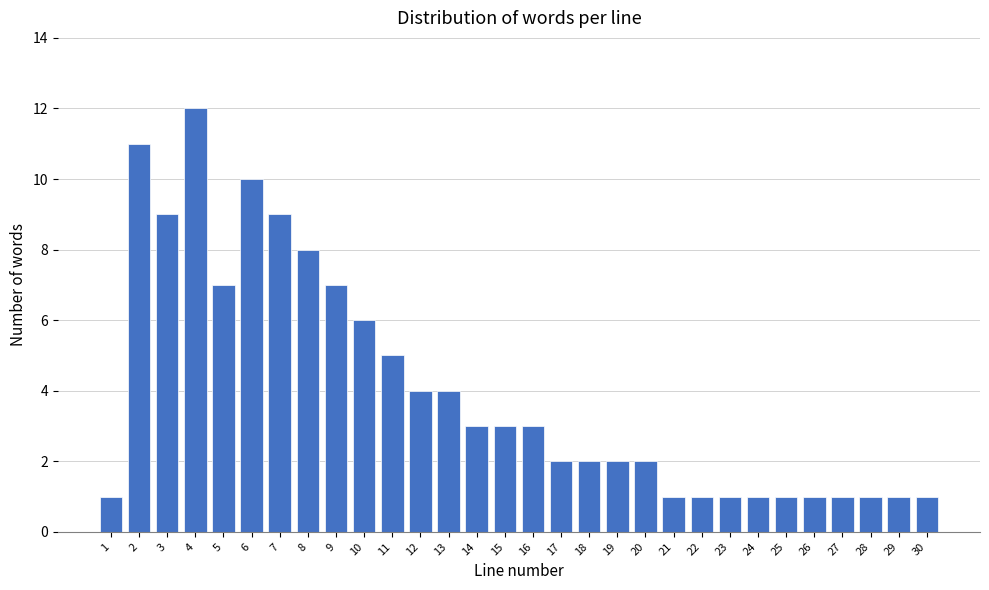

Reading left to right, what are all the values shown in this chart?

1	11	9	12	7	10	9	8	7	6	5	4	4	3	3	3	2	2	2	2	1	1	1	1	1	1	1	1	1	1